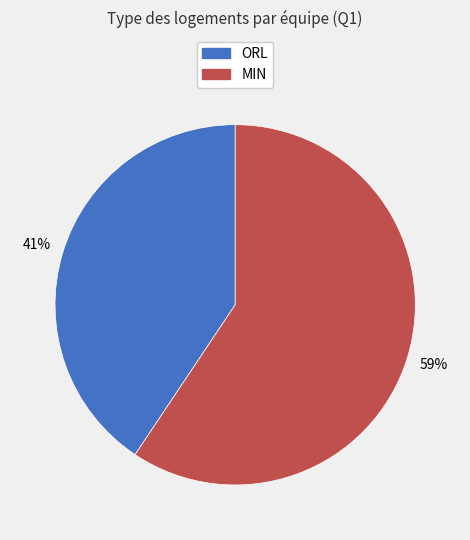

Between ORL and MIN, which is larger?

MIN